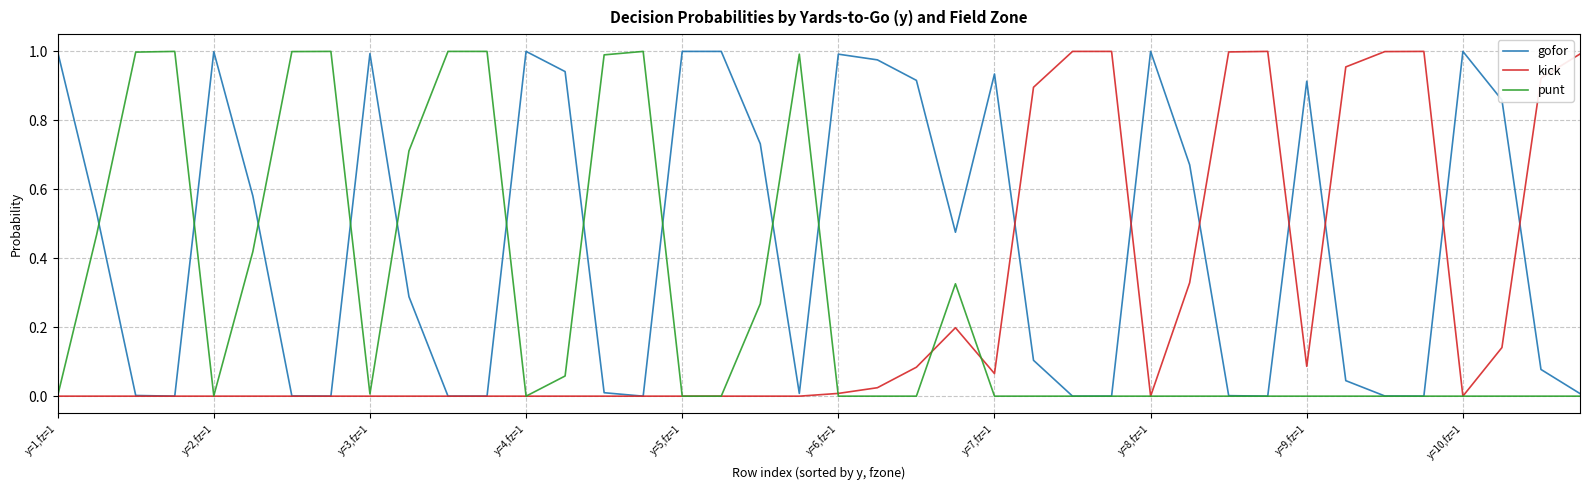

Which series has the largest total across all categories?

gofor